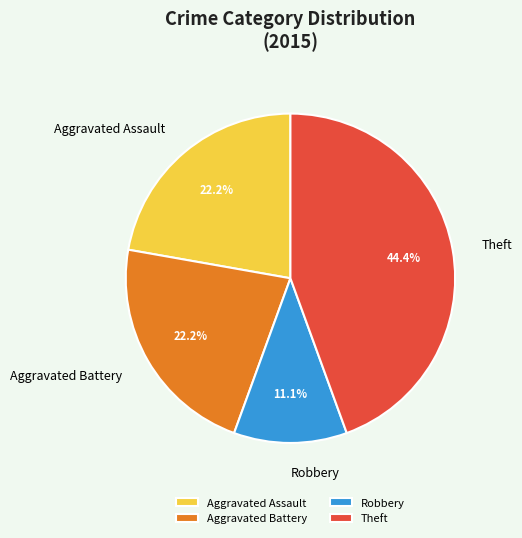

Which slice is the smallest?

Robbery